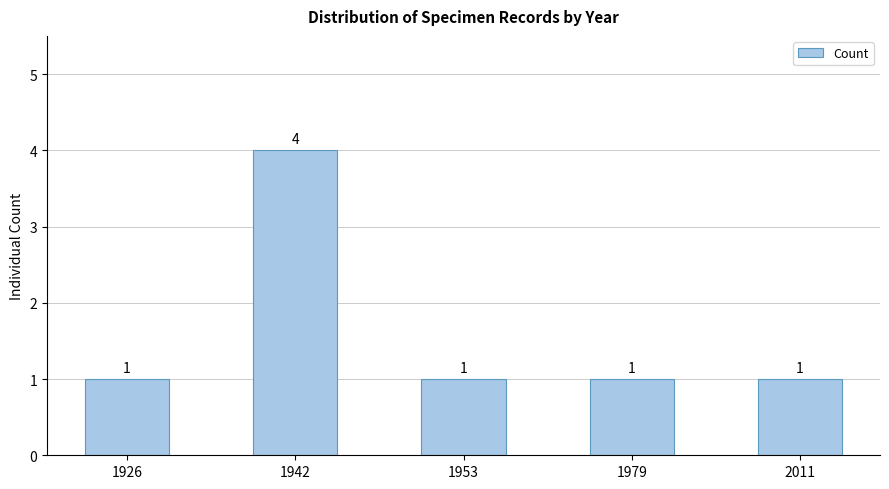

Reading right to left, transcribe all the data shown in this chart.

1	1	1	4	1